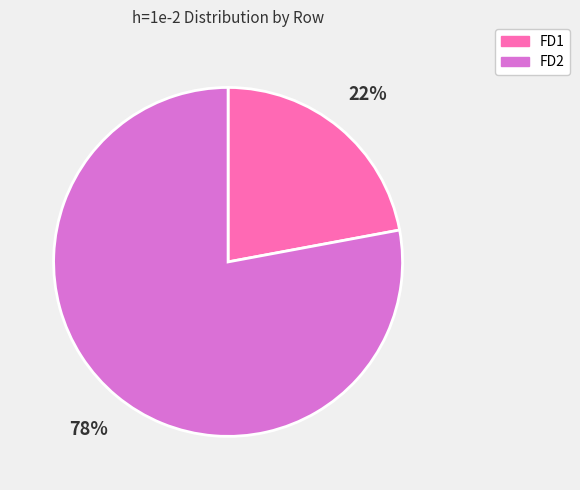

Is the sum of FD2 and FD1 greater than half?

Yes